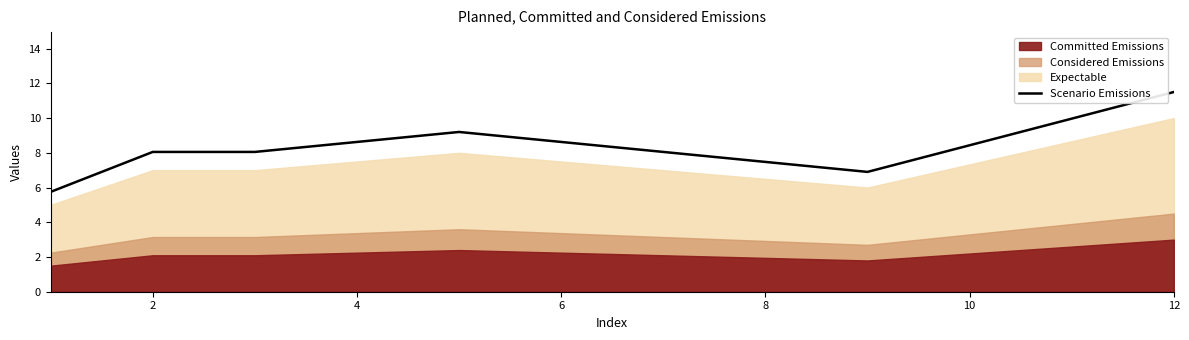

At which label is the value closest to 8?

2